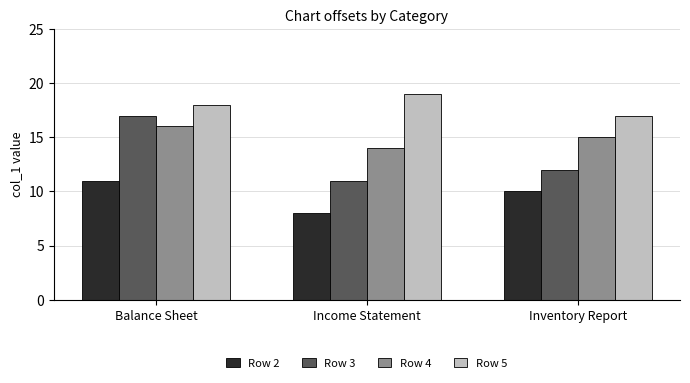

At how many categories does at least one series exceed 8?

3